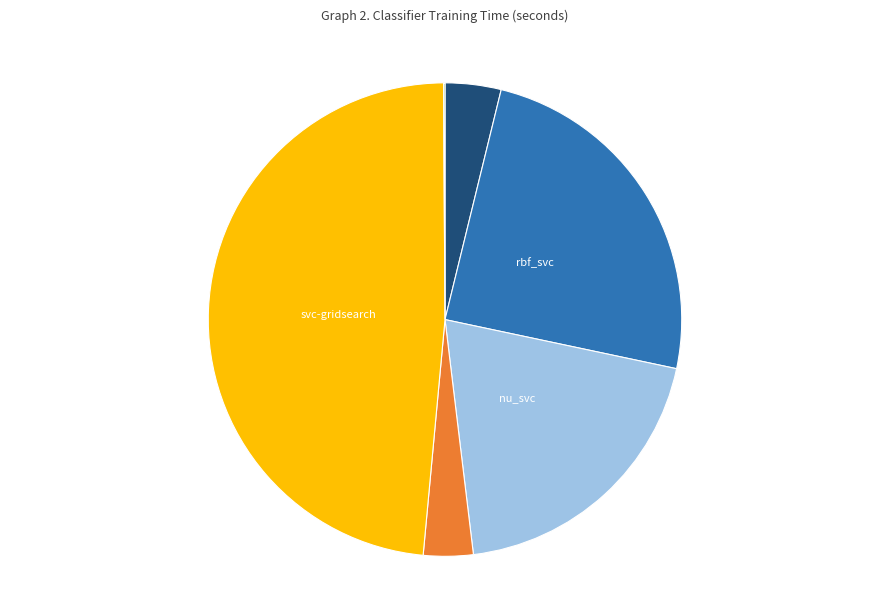

Is the sum of svc and rbf_svc greater than half?

No